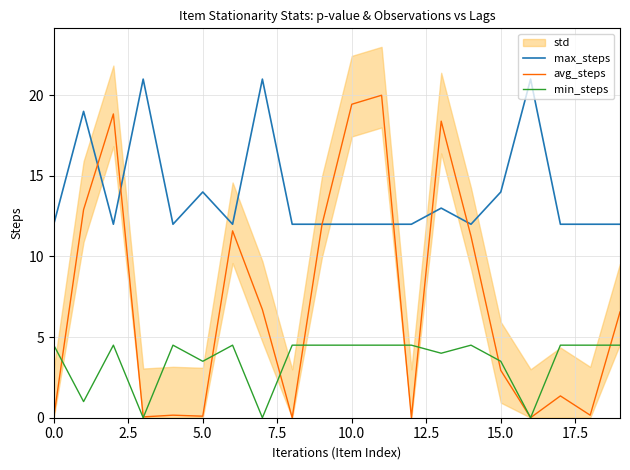

True or false: min_steps has a value of 2.9 at 0.0.

False